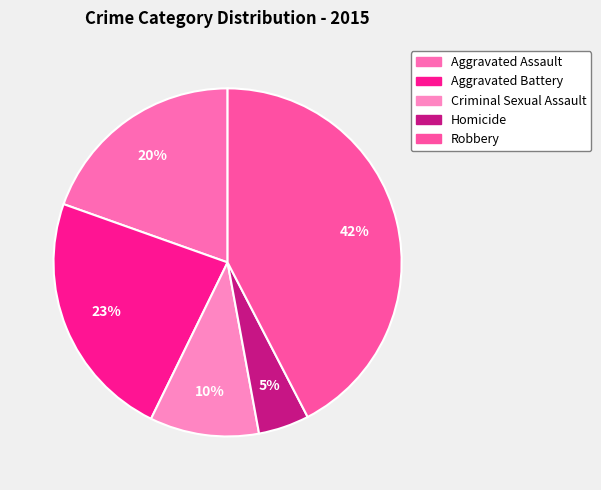

To the nearest percent, what is the average slice percentage?

20%